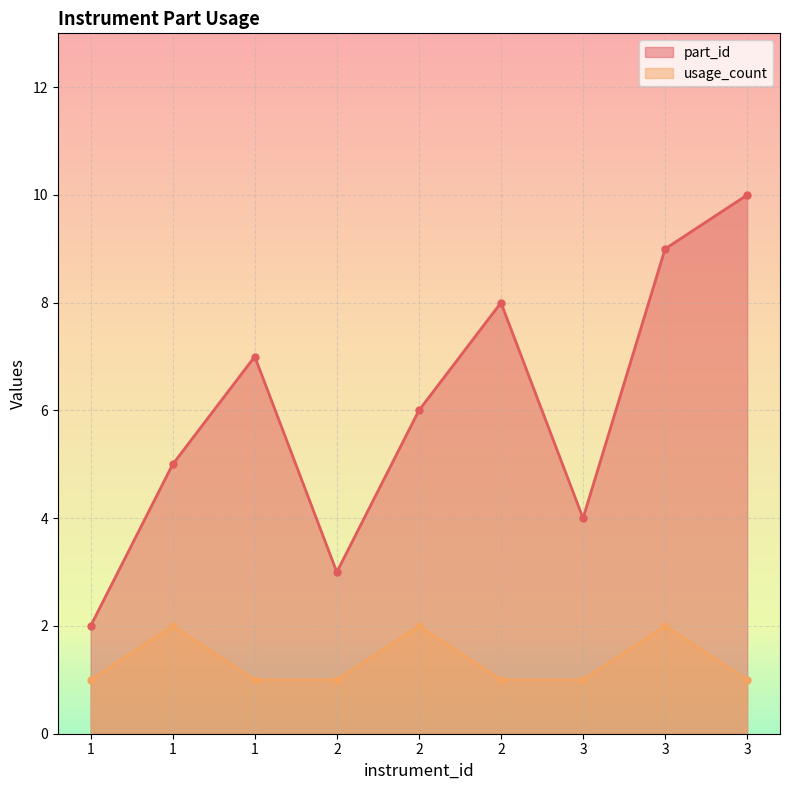

True or false: part_id and usage_count cross at least once.

False